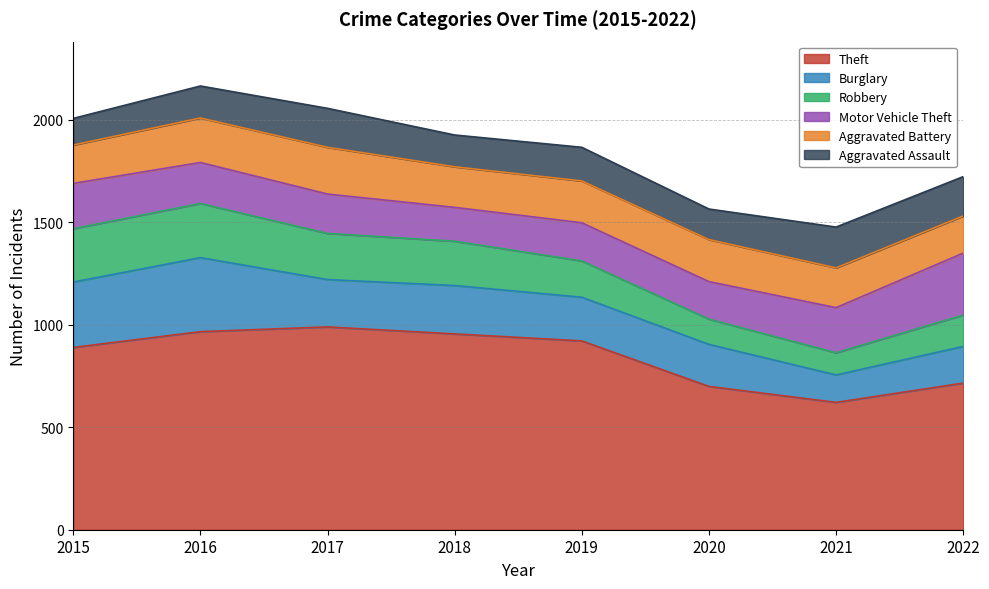

Which series ends up on top after the final intersection of Robbery and Motor Vehicle Theft?

Motor Vehicle Theft